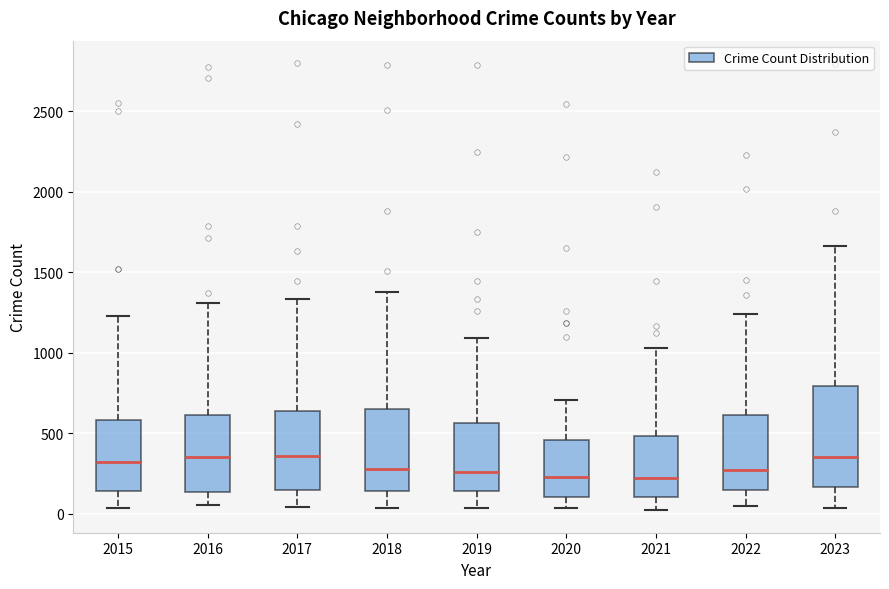

Reading left to right, transcribe this box plot: for each box, give where its median line is, the range the box spans, and where its two whiskers end, as read against the y-axis. The values are not printed on the chart, so give them approximately, as read against the axis.

2015: median 300, box 150 to 600, whiskers 50 to 1250
2016: median 350, box 150 to 600, whiskers 50 to 1300
2017: median 350, box 150 to 650, whiskers 50 to 1350
2018: median 300, box 150 to 650, whiskers 50 to 1400
2019: median 250, box 150 to 550, whiskers 50 to 1100
2020: median 250, box 100 to 450, whiskers 50 to 700
2021: median 250, box 100 to 500, whiskers 0 to 1050
2022: median 250, box 150 to 600, whiskers 50 to 1250
2023: median 350, box 150 to 800, whiskers 50 to 1650